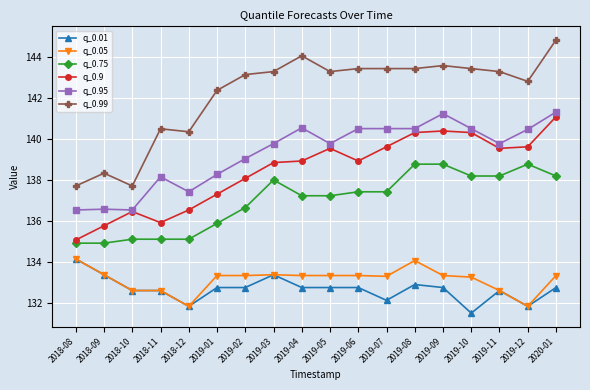

The q_0.01 series shows 79.9 at 2019-04. True or false?

False